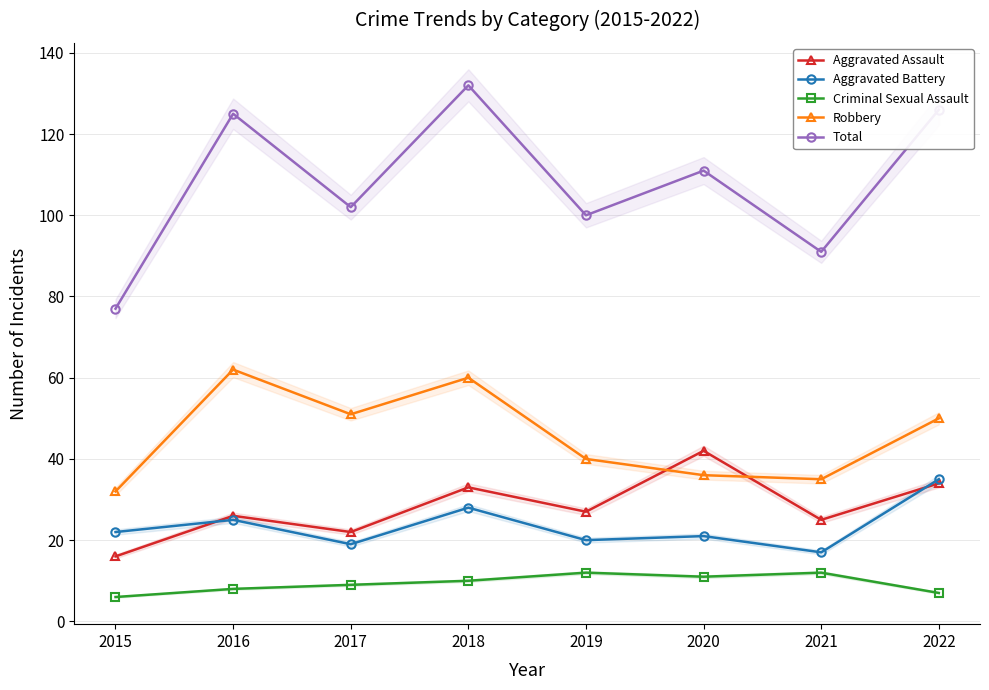

True or false: Criminal Sexual Assault has more than 2 points higher than both neighbors.

False